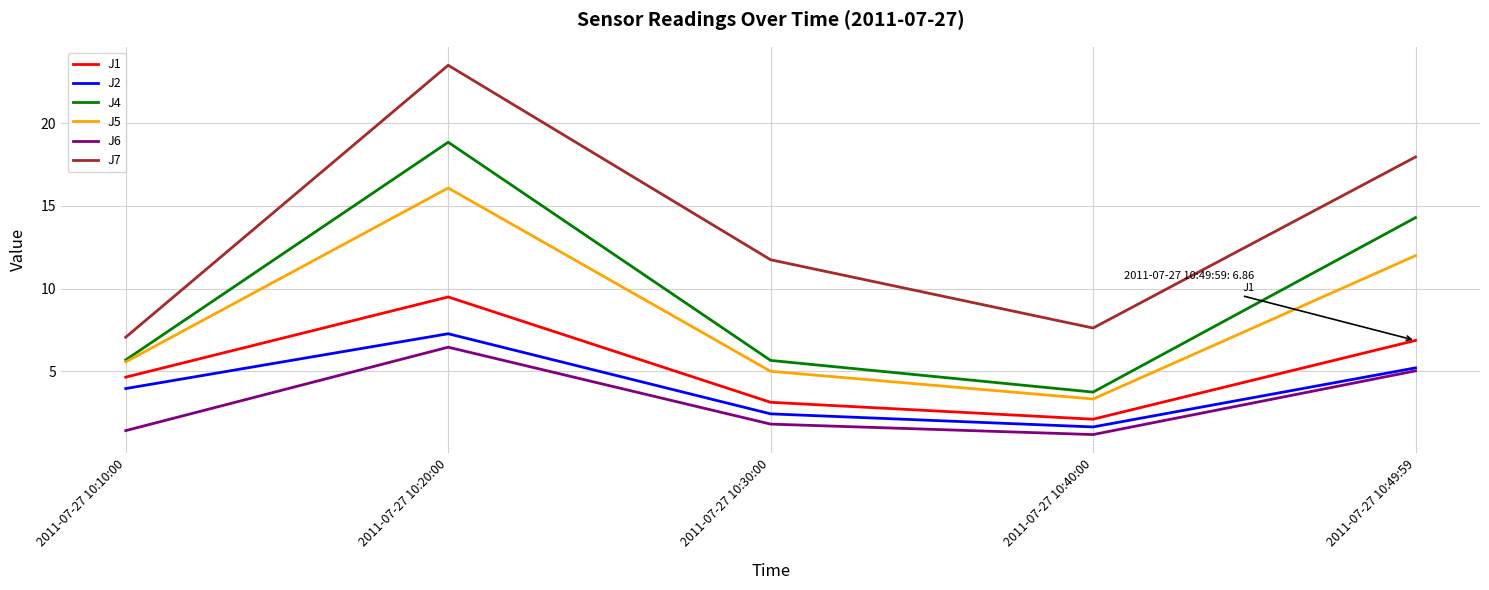

Is this an area chart (filled region under the line)?

No